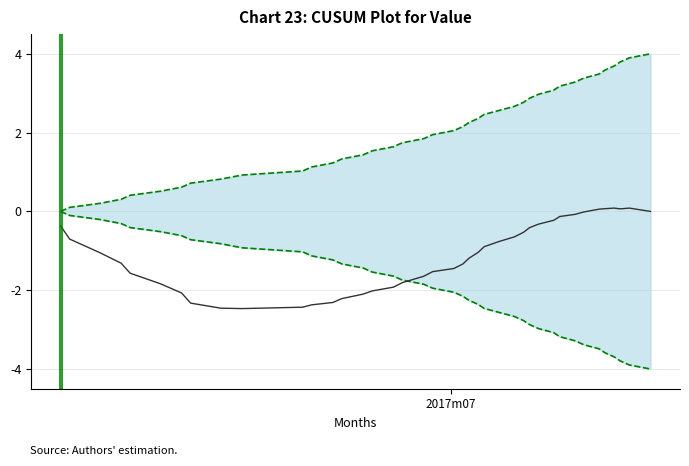

Is it true that Upper bound equals 1.2 at 24?

False